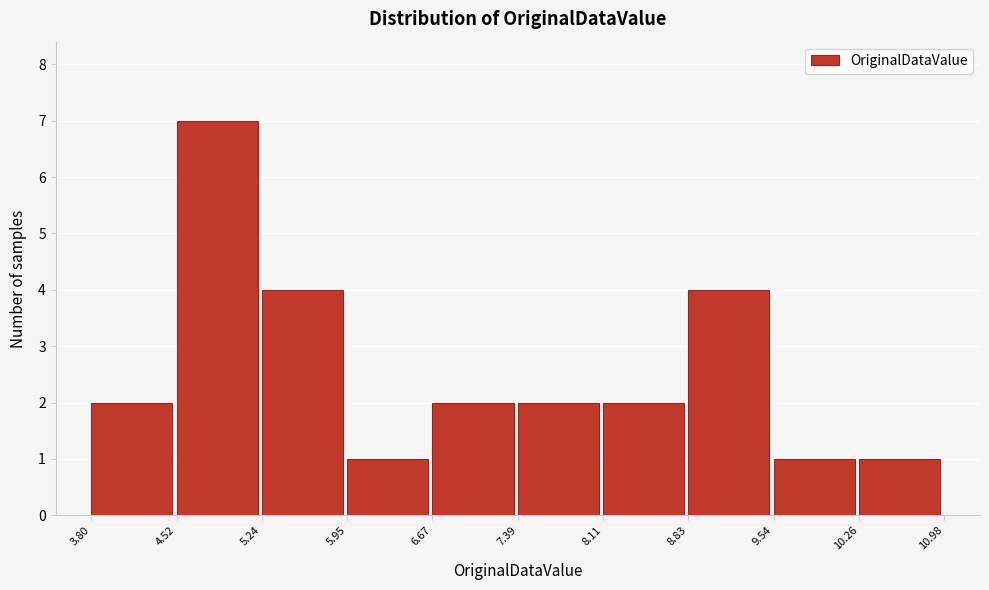

Reading left to right, list every bar in this chart as the range it spans on the x-axis followed by its height. The values are not printed on the chart, so give them approximately, as read against the axis.

3.80 to 4.52: 2
4.52 to 5.24: 7
5.24 to 5.95: 4
5.95 to 6.67: 1
6.67 to 7.39: 2
7.39 to 8.11: 2
8.11 to 8.83: 2
8.83 to 9.54: 4
9.54 to 10.26: 1
10.26 to 10.98: 1